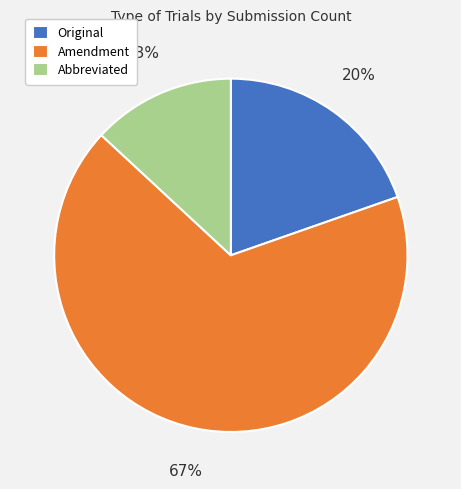

To the nearest percent, what is the average slice percentage?

33%